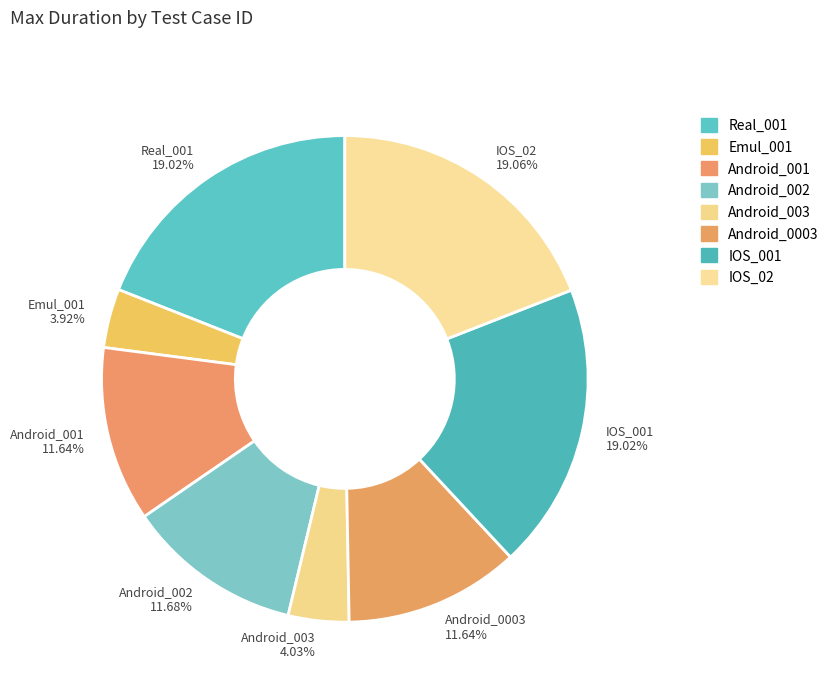

Do Real_001 and Android_001 together represent more than half of the pie?

No